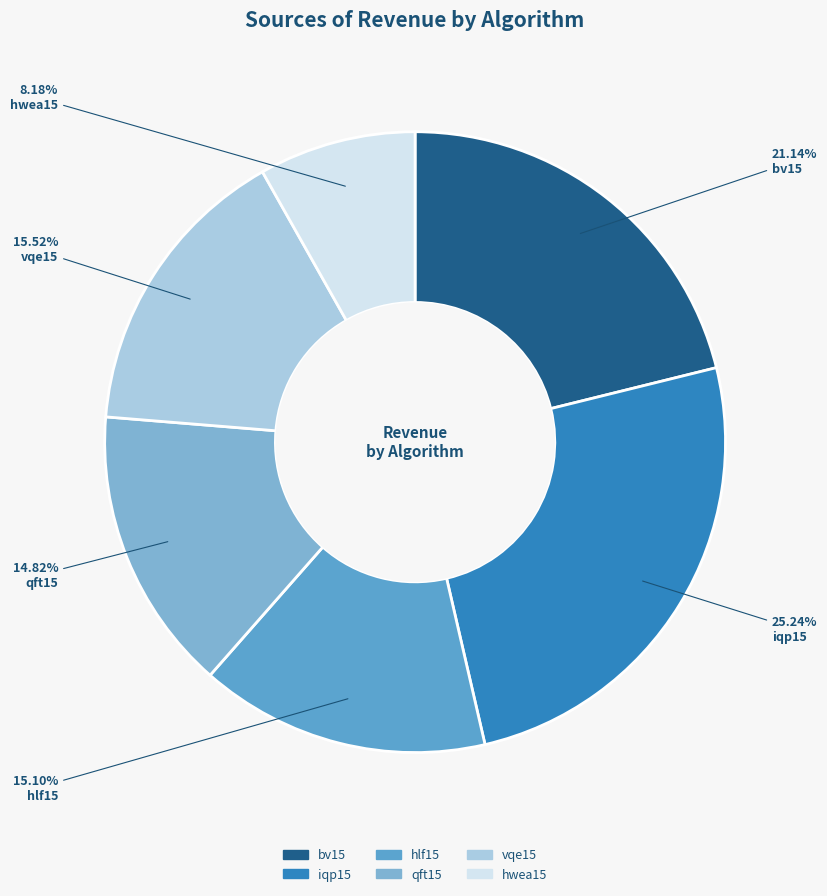

To the nearest percent, what is the combined percentage of hlf15 and qft15?

30%